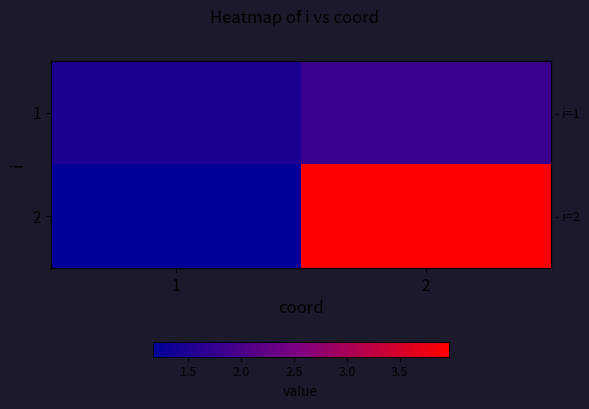

What is the total value across all series at 2?

5.8